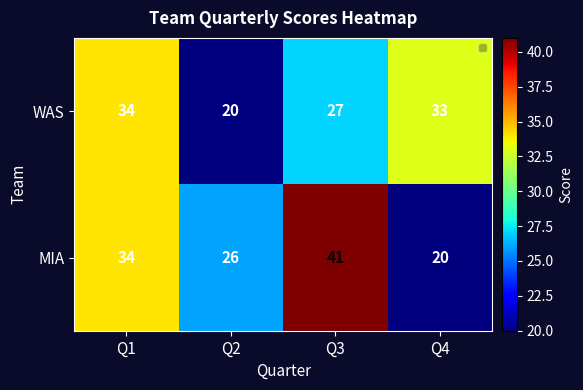

Rank the series by their maximum value, from highest to lowest.

MIA, WAS